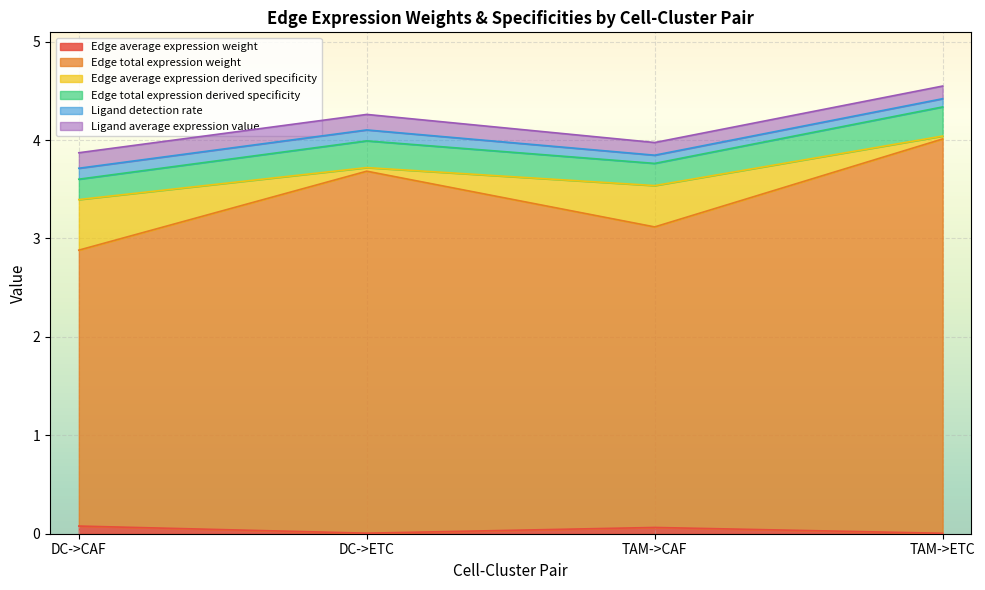

What is the total value across all series at DC->ETC?

4.3